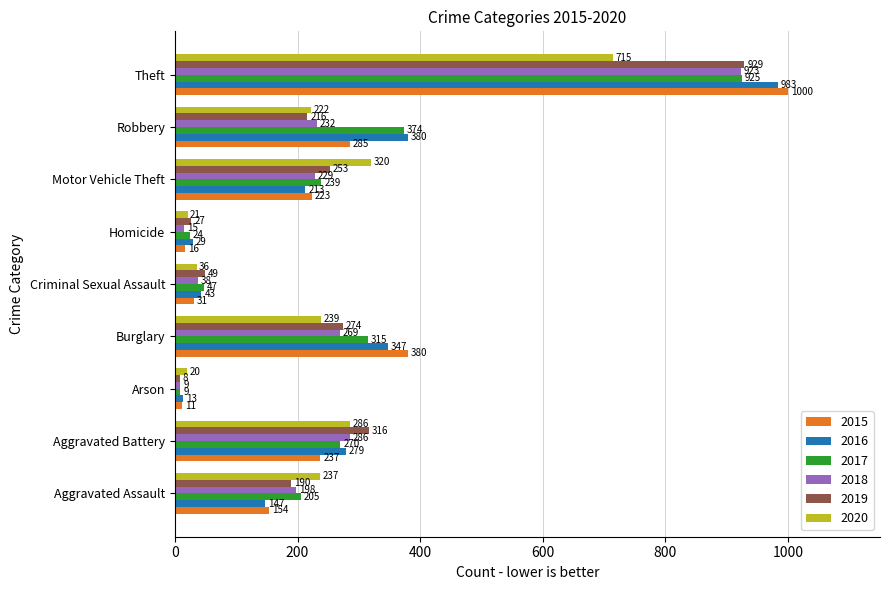

At which label does 2019 reach its minimum?

Arson